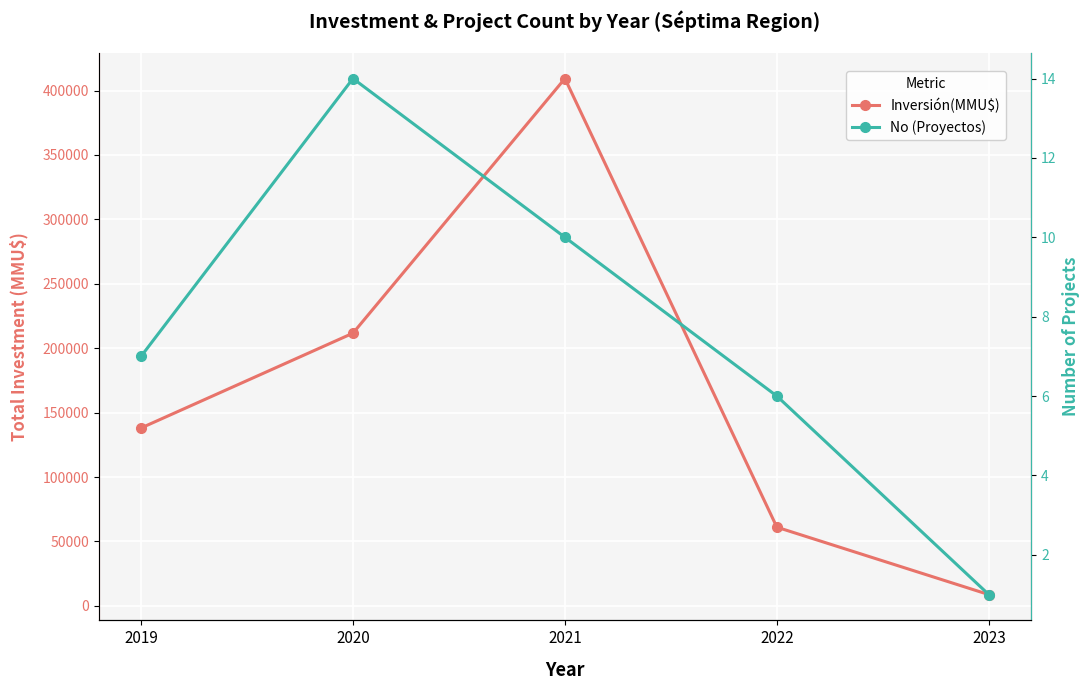

At which category is the sum across all series the highest?

2021